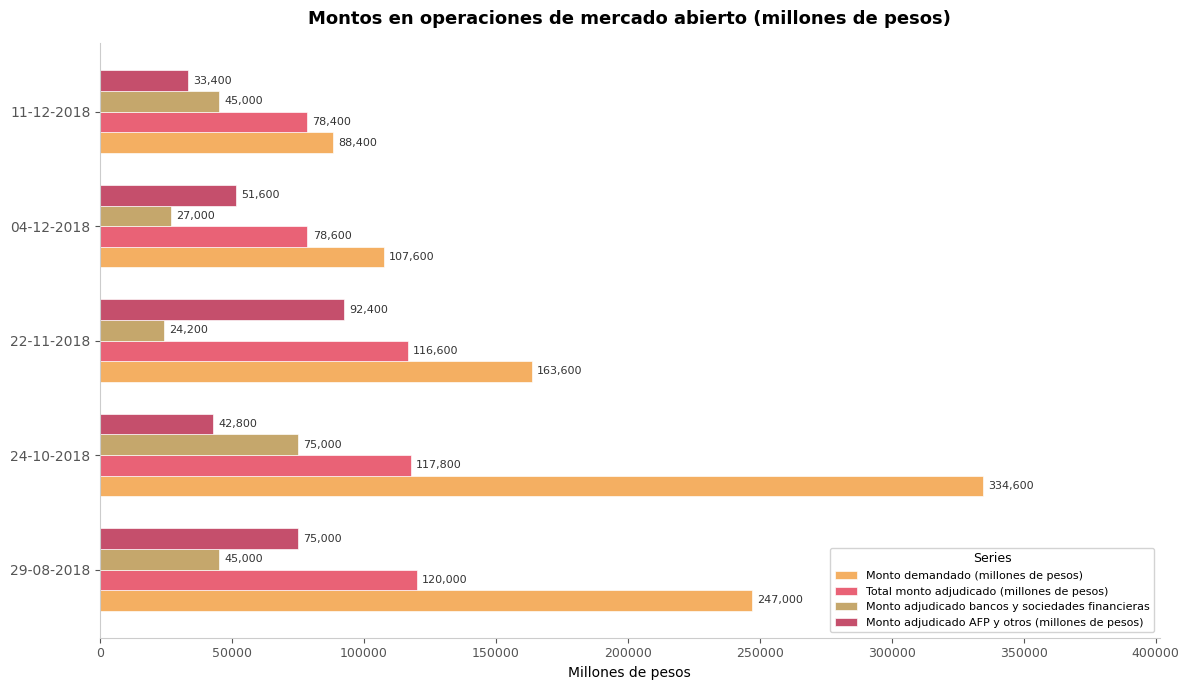

Between 29-08-2018 and 24-10-2018, which series saw the biggest shift?

Monto demandado (millones de pesos)